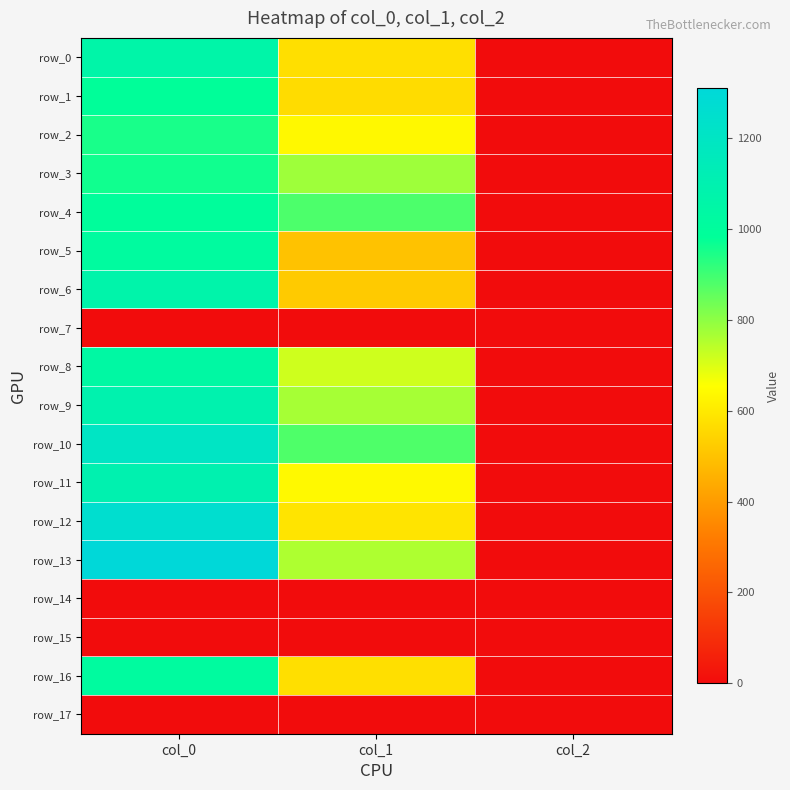

Which series changed the most between col_0 and col_1?

row_12